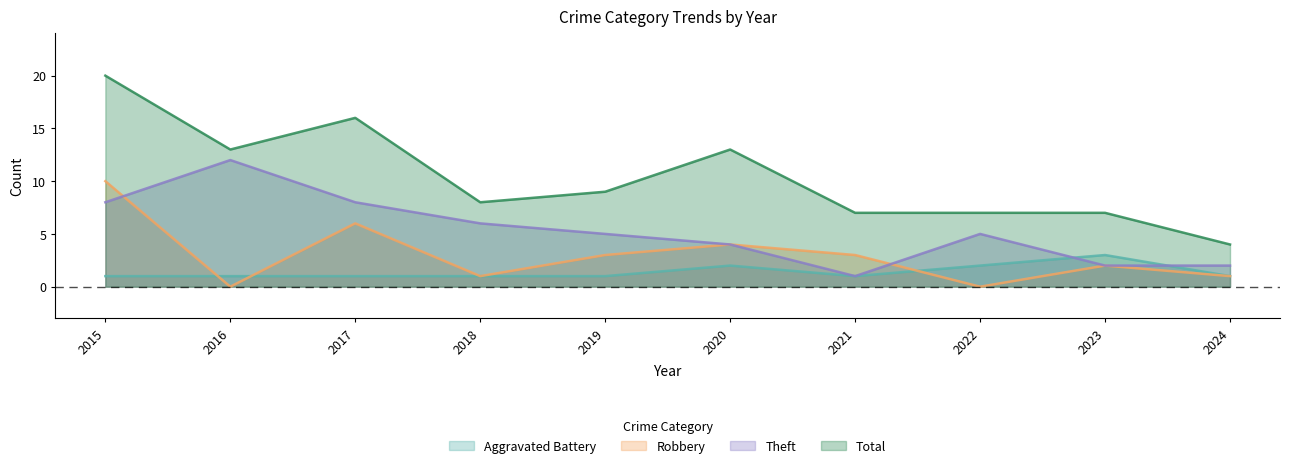

Rank the series by their average value, from highest to lowest.

Total, Theft, Robbery, Aggravated Battery